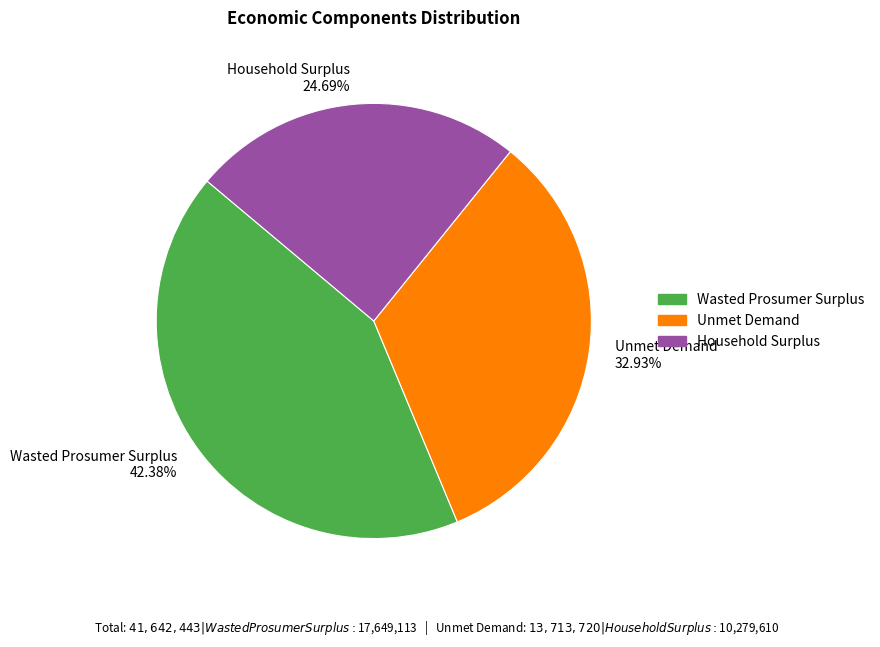

To the nearest percent, what is the difference between the largest and smallest slice percentages?

18%